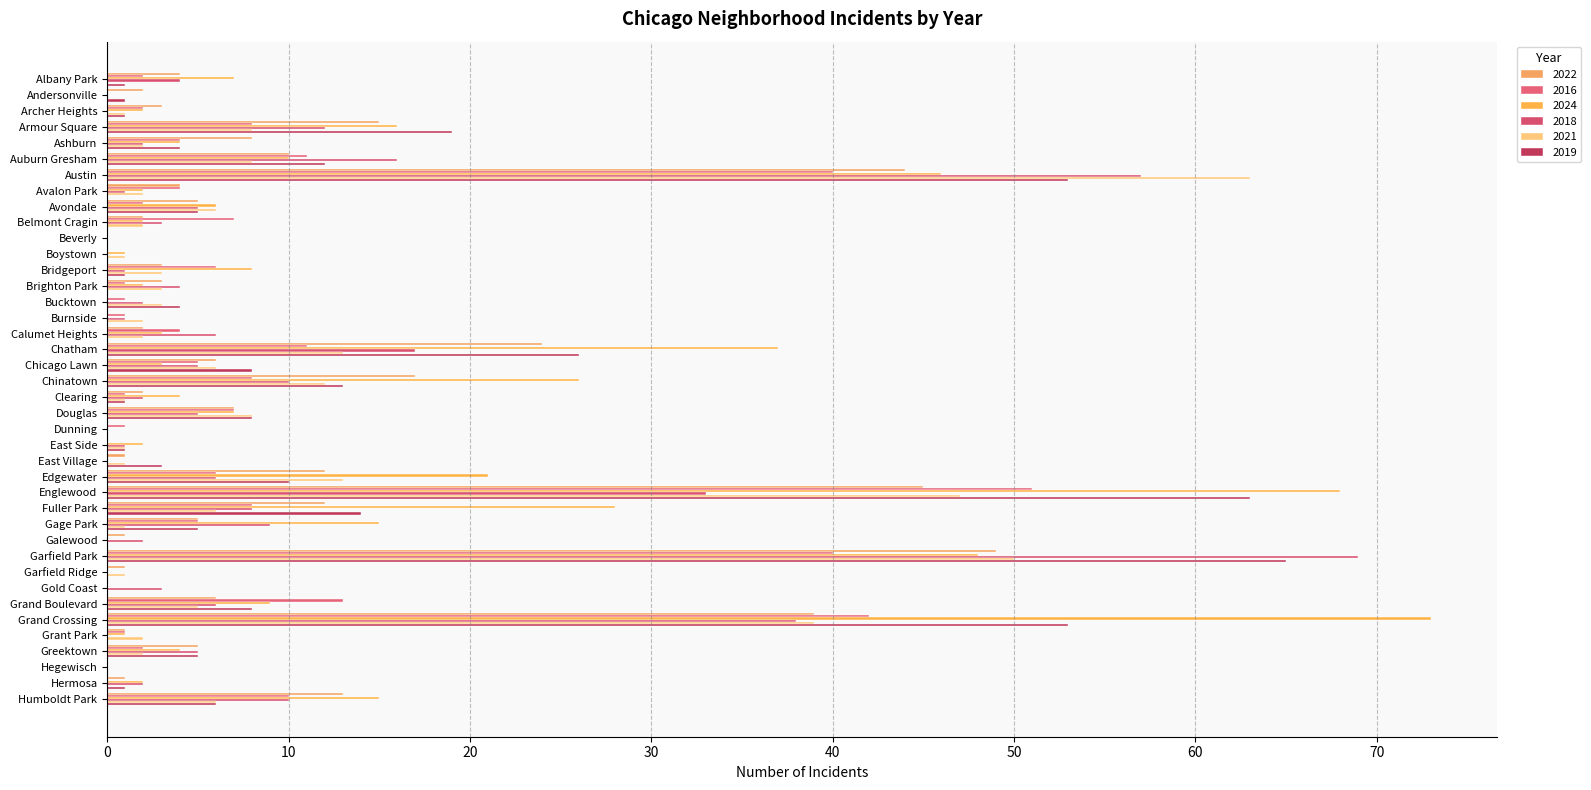

How many series are shown in this chart?

6